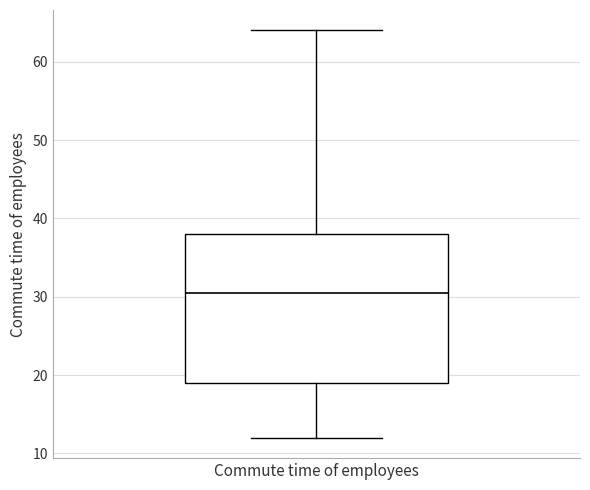

Transcribe this box plot: give where the median line is, the range the box spans, and where the two whiskers end, as read against the y-axis. The values are not printed on the chart, so give them approximately, as read against the axis.

median 31, box 19 to 38, whiskers 12 to 64